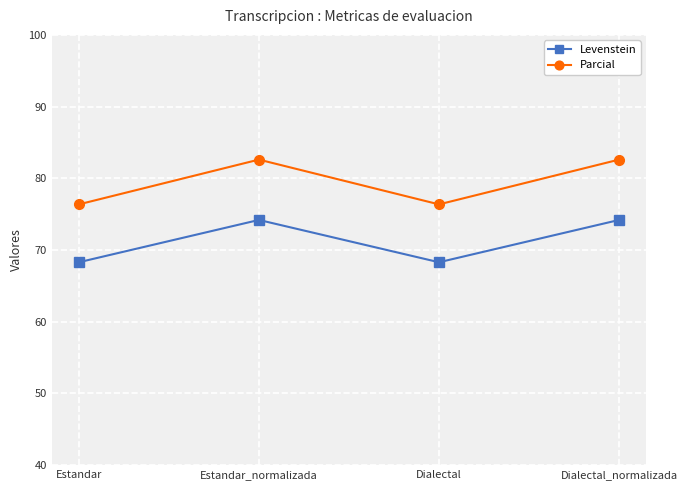

What are all the series names shown in the legend?

Levenstein, Parcial